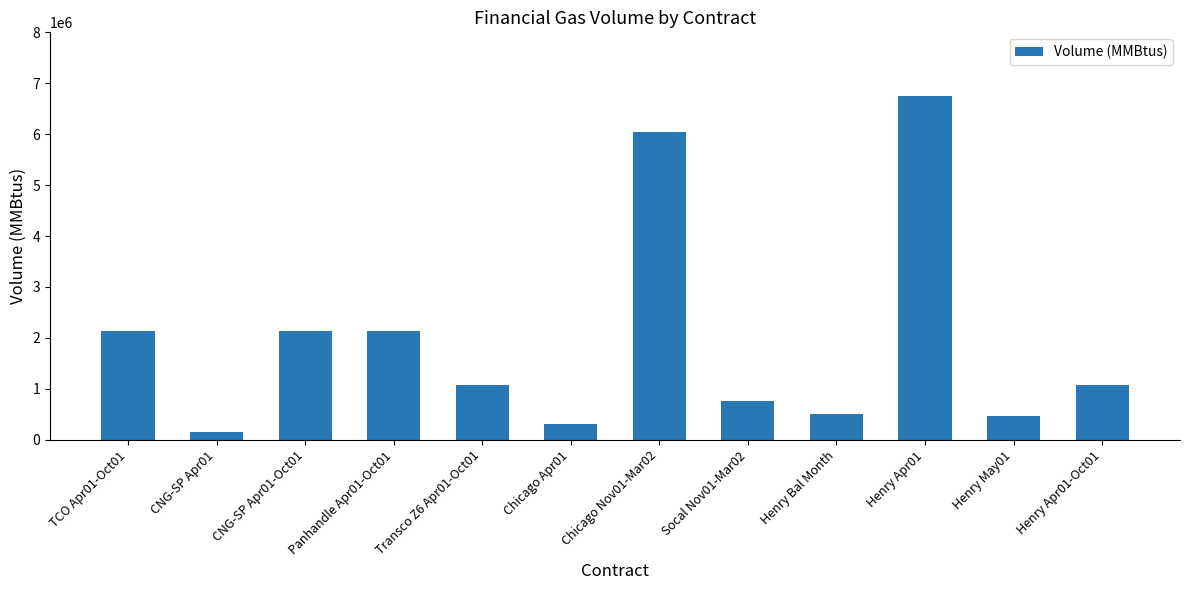

Reading right to left, what are all the values shown in this chart?

Henry Apr01-Oct01=1070000	Henry May01=465000	Henry Apr01=6750000	Henry Bal Month=510000	Socal Nov01-Mar02=755000	Chicago Nov01-Mar02=6040000	Chicago Apr01=300000	Transco Z6 Apr01-Oct01=1070000	Panhandle Apr01-Oct01=2140000	CNG-SP Apr01-Oct01=2140000	CNG-SP Apr01=150000	TCO Apr01-Oct01=2140000